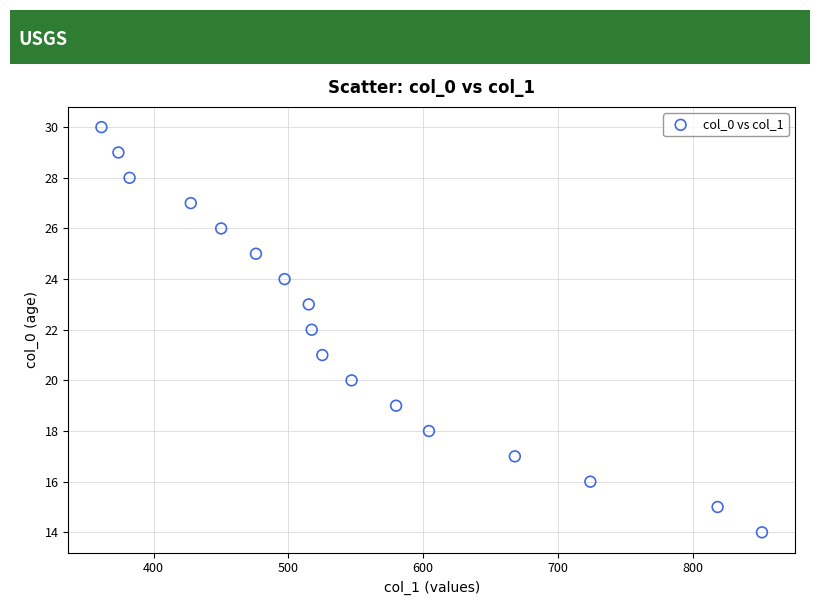

What is the range of Y values (max minus min)?

16